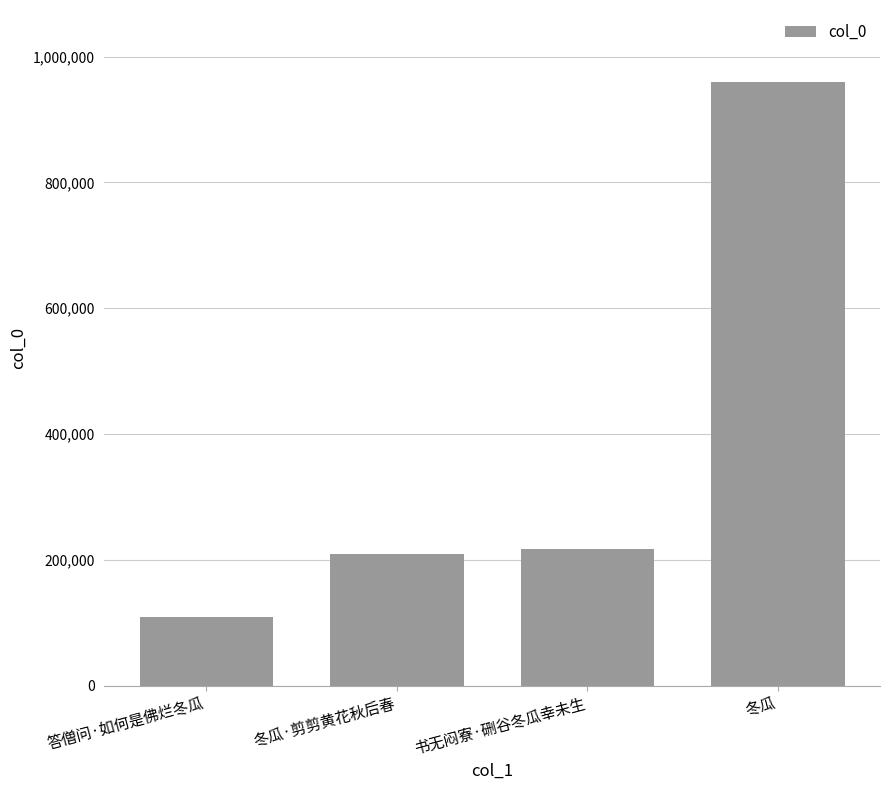

Are the bars horizontal?

No